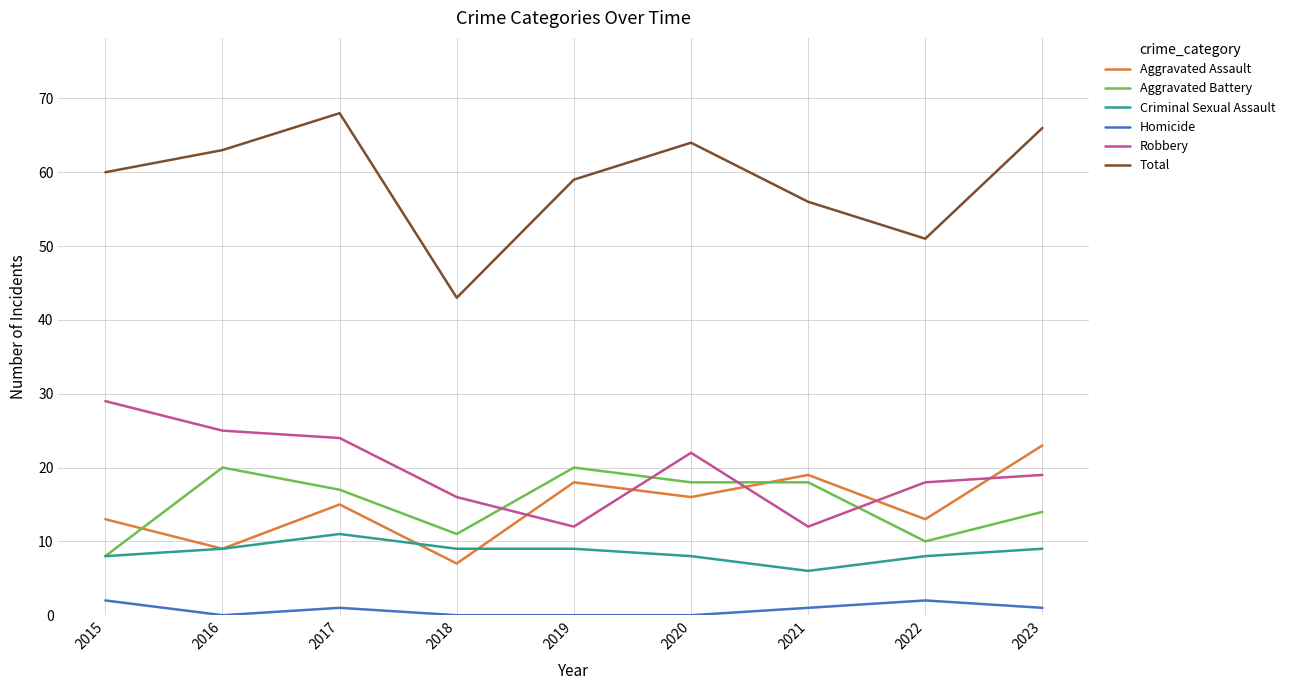

The Total series shows 115 at 2020. True or false?

False